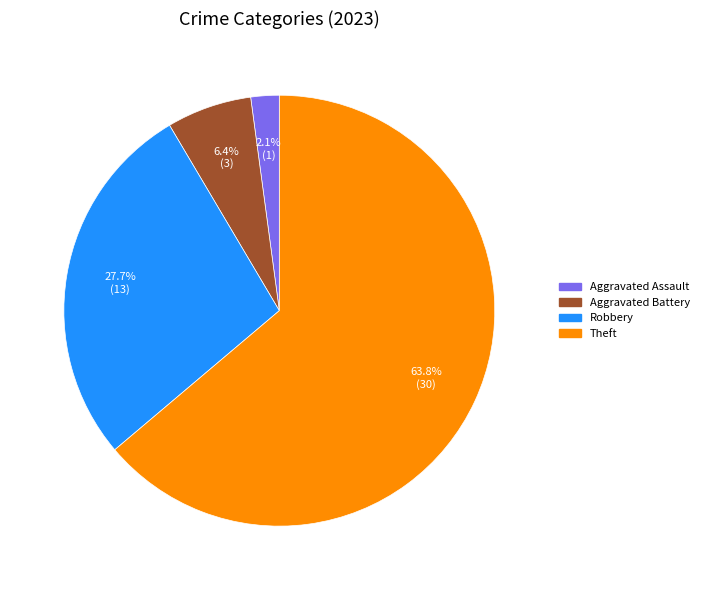

To the nearest percent, what is the difference between the largest and smallest slice percentages?

62%